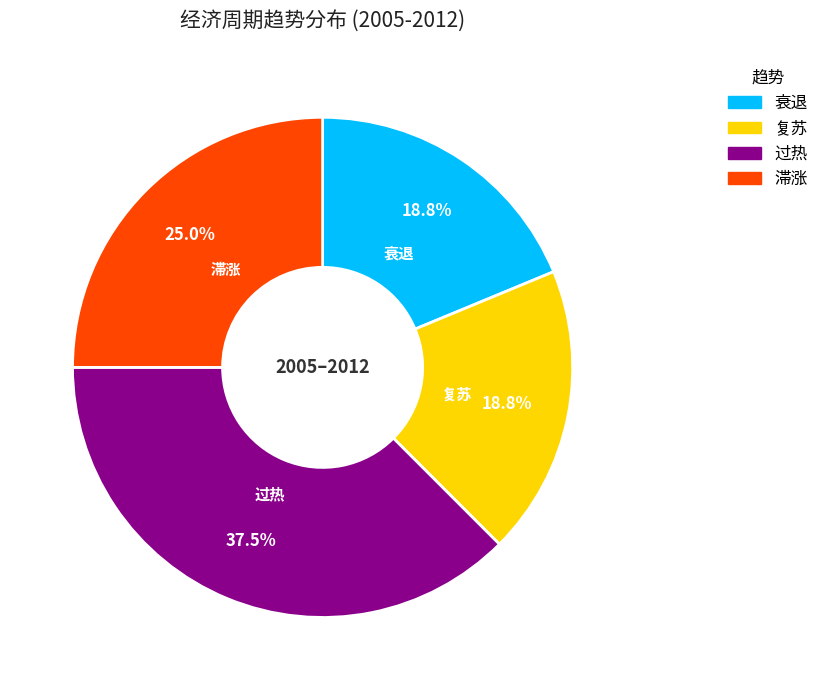

Does any single category account for the majority?

No